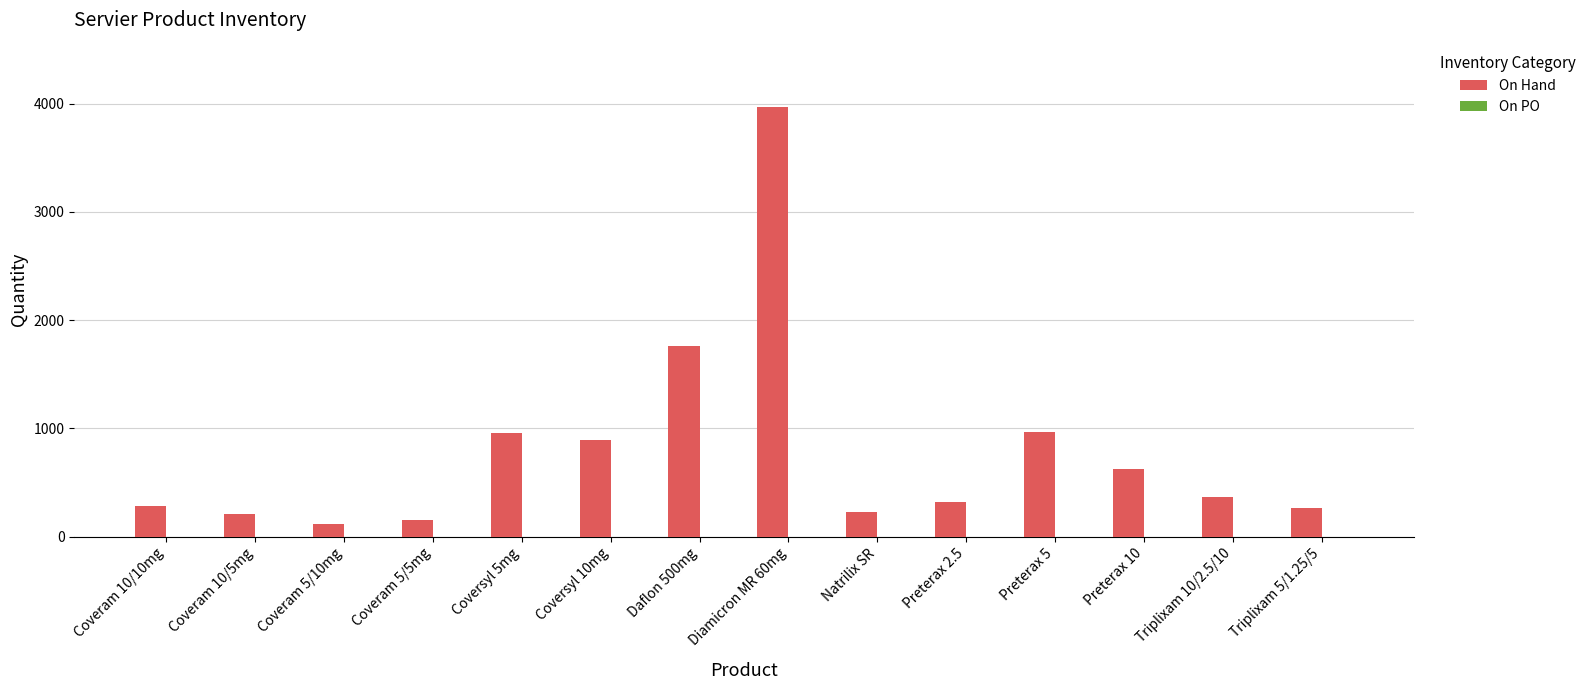

What is the label of the 12th bar from the right?

Coveram 5/10mg